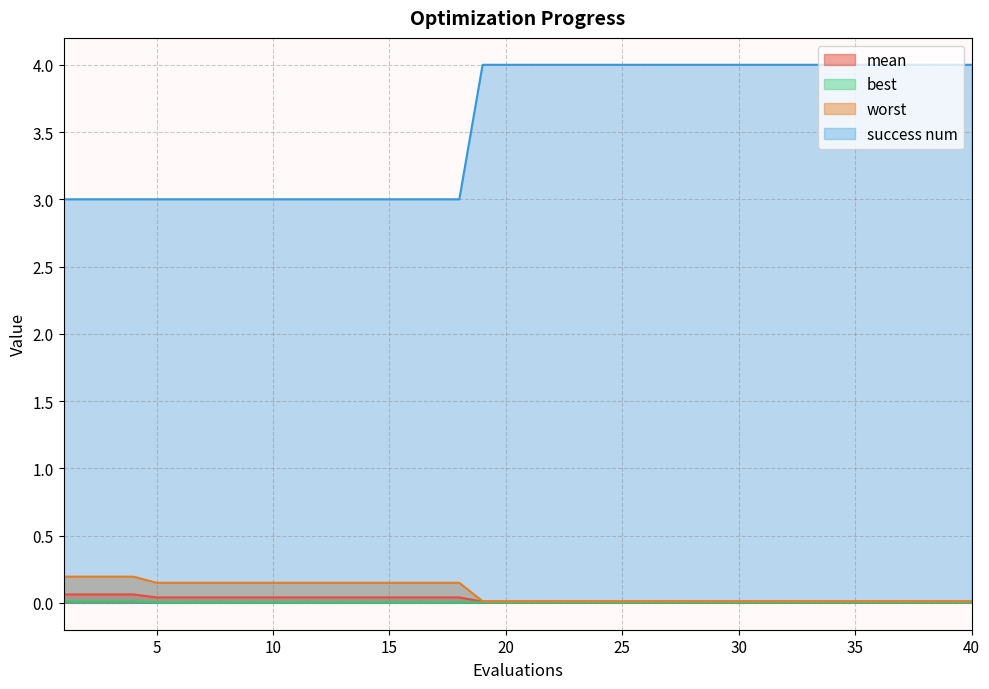

True or false: mean has more than 0 interior local peaks.

False